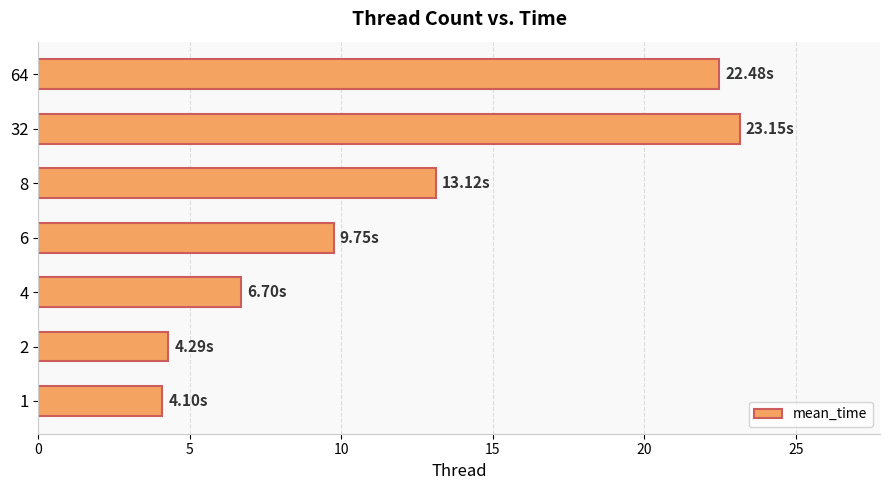

What is the sum of all values?

83.6